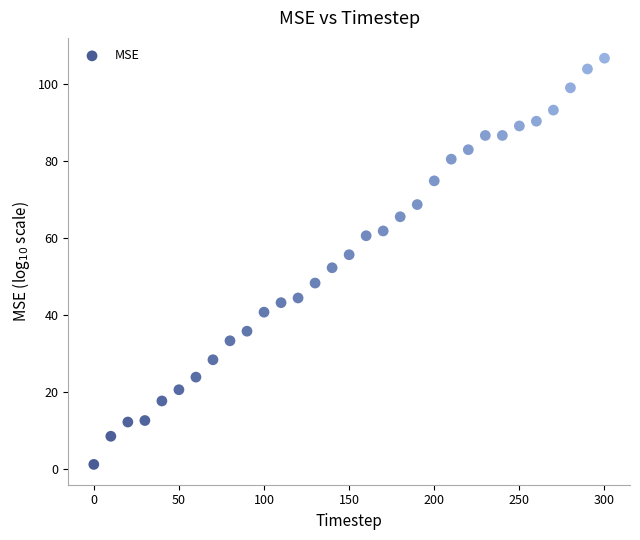

What is the range of Y values (max minus min)?

105.3